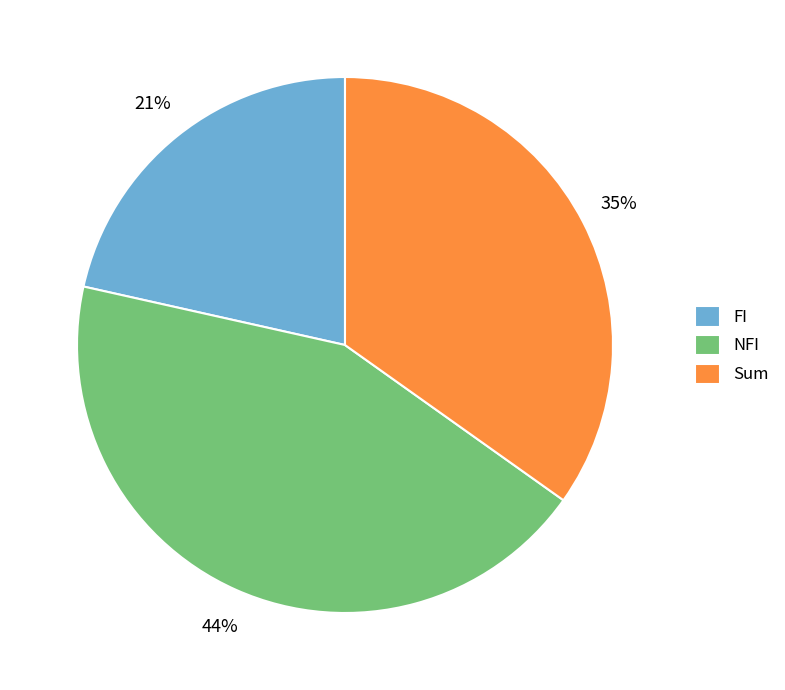

Combined, do FI and Sum account for over 50%?

Yes